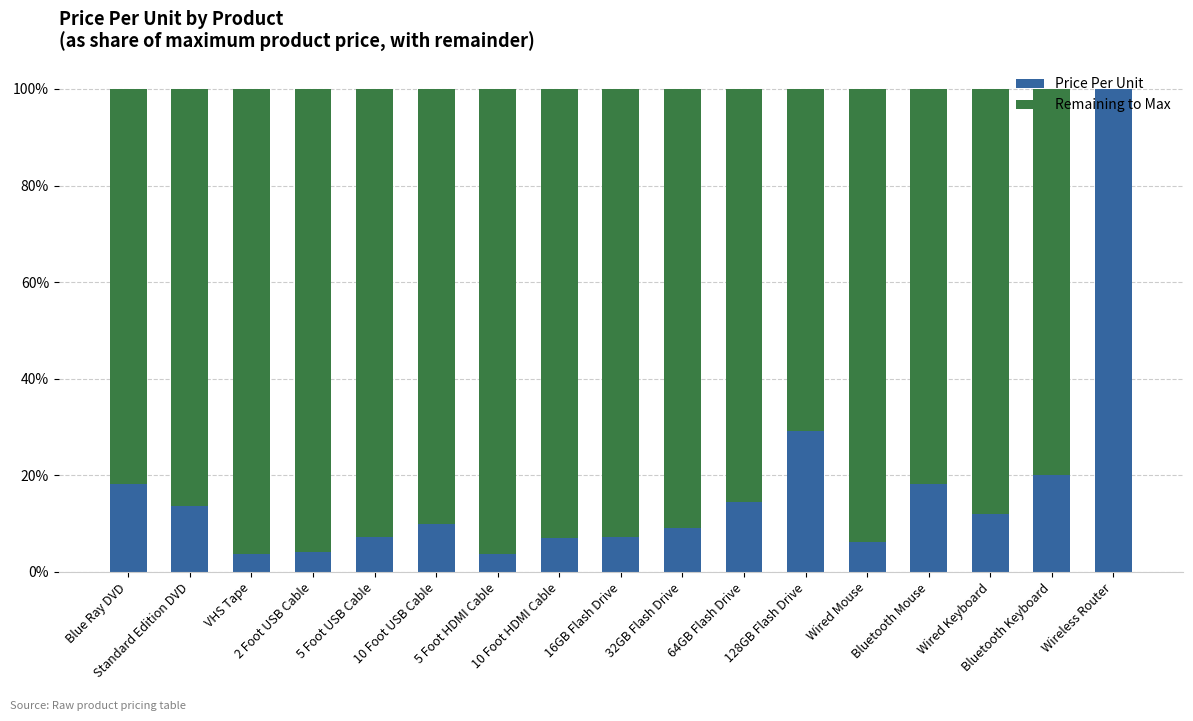

Between Bluetooth Mouse and Wired Keyboard, which series saw the biggest shift?

Remaining to Max